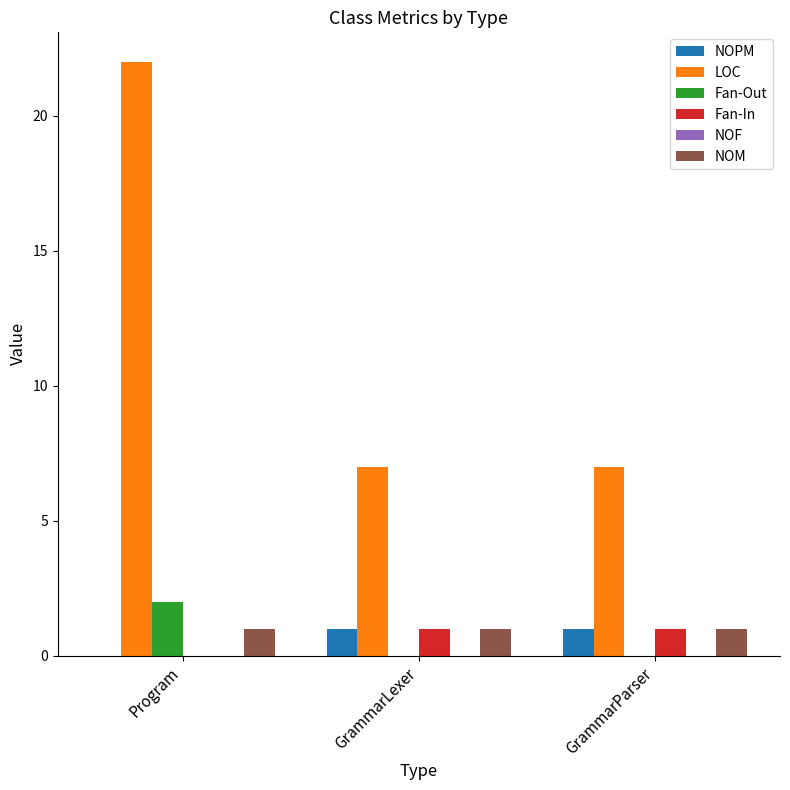

Which series has the largest total across all categories?

LOC